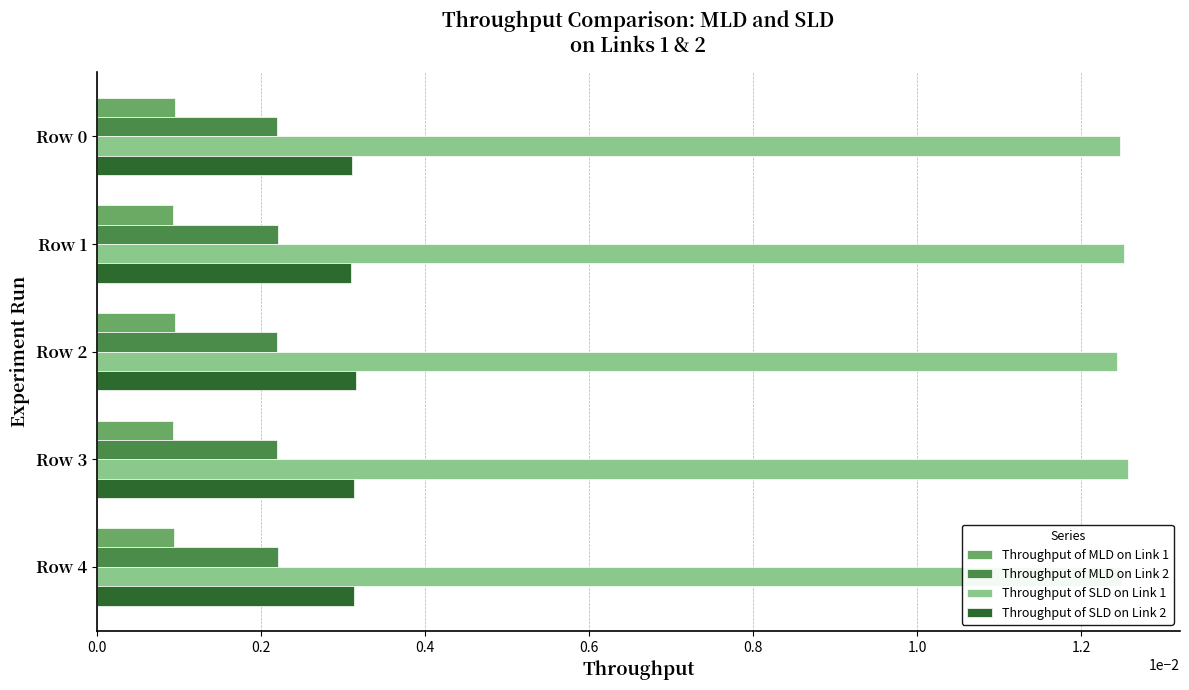

How many data points does each series have?

5